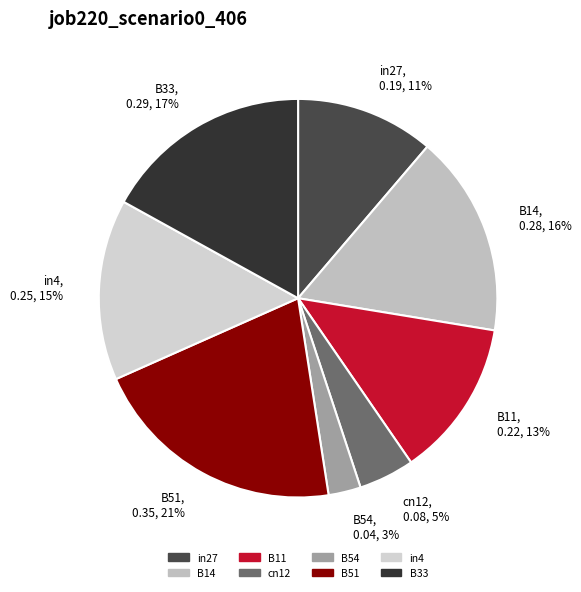

Count the number of slices in the pie.

8